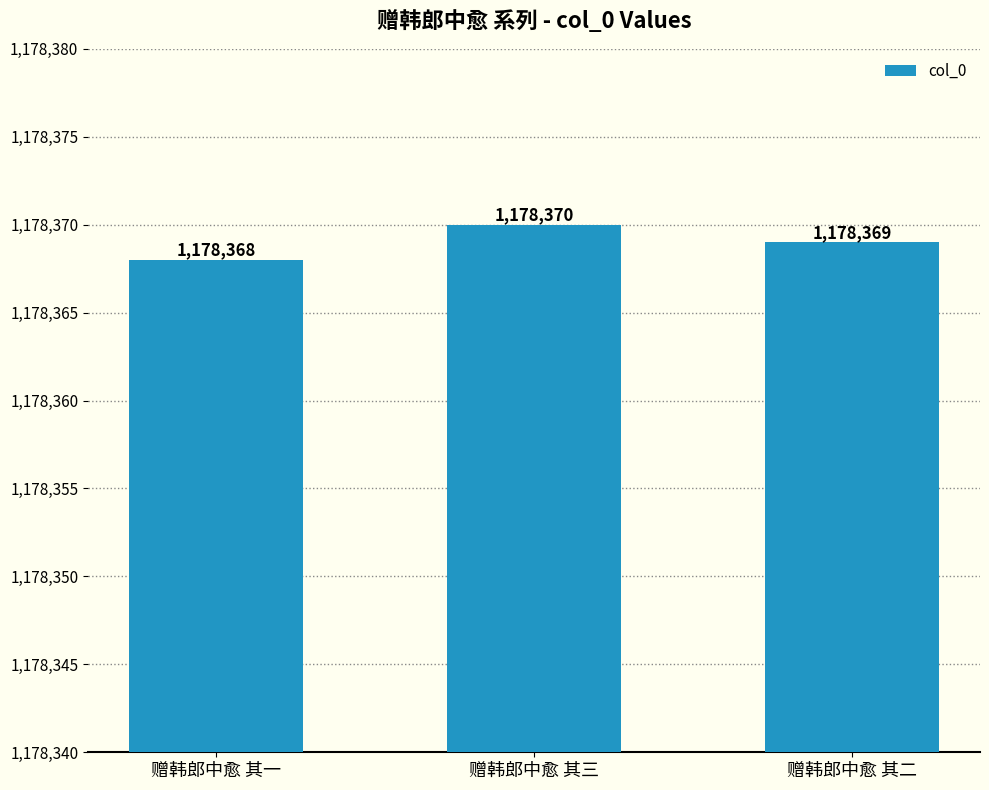

What is the sum of all values?

3535107